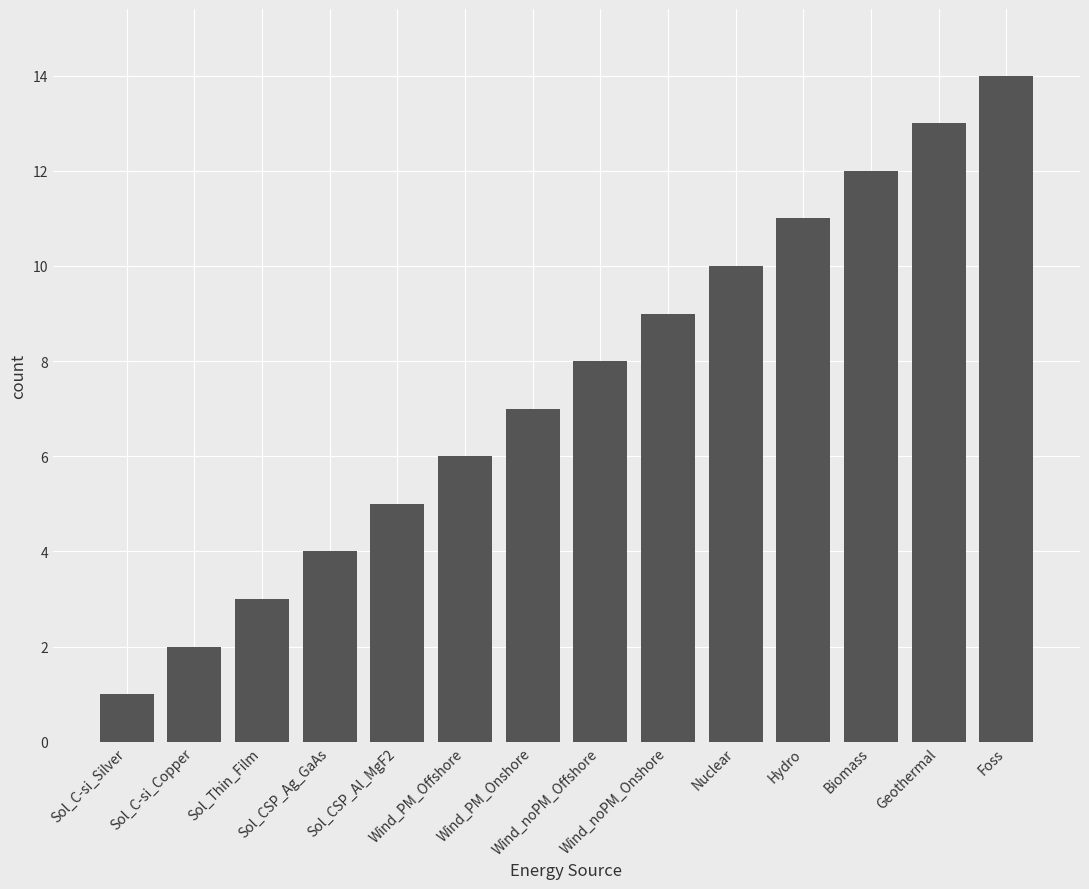

Are the bars grouped side by side (vs. stacked)?

No